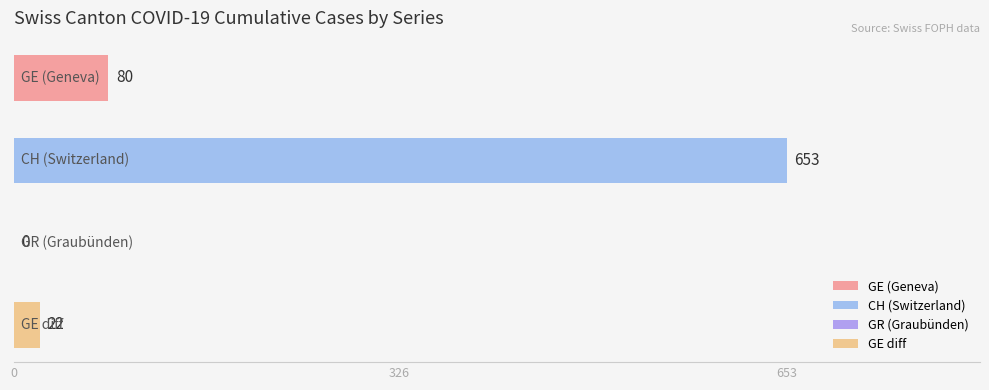

Which series changed the most between GE and 8?

CH